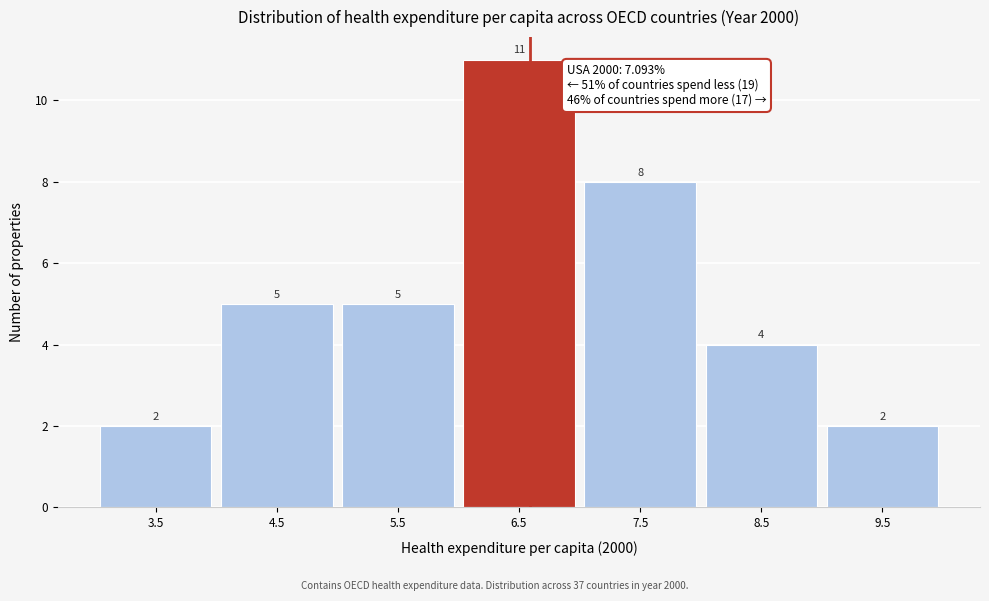

Reading left to right, extract all data points from this chart.

3.5=2	4.5=5	5.5=5	6.5=11	7.5=8	8.5=4	9.5=2